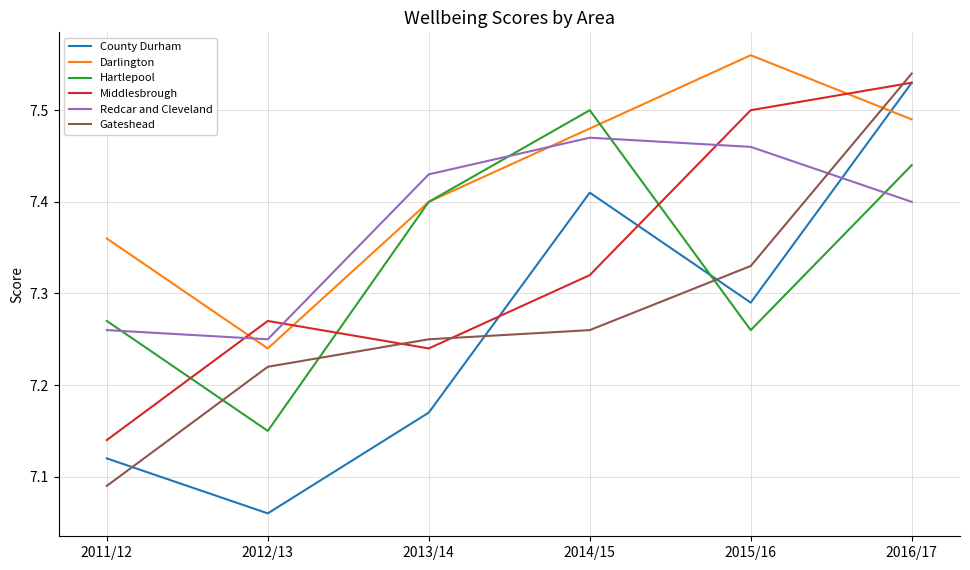

Which series has the widest spread of values?

County Durham